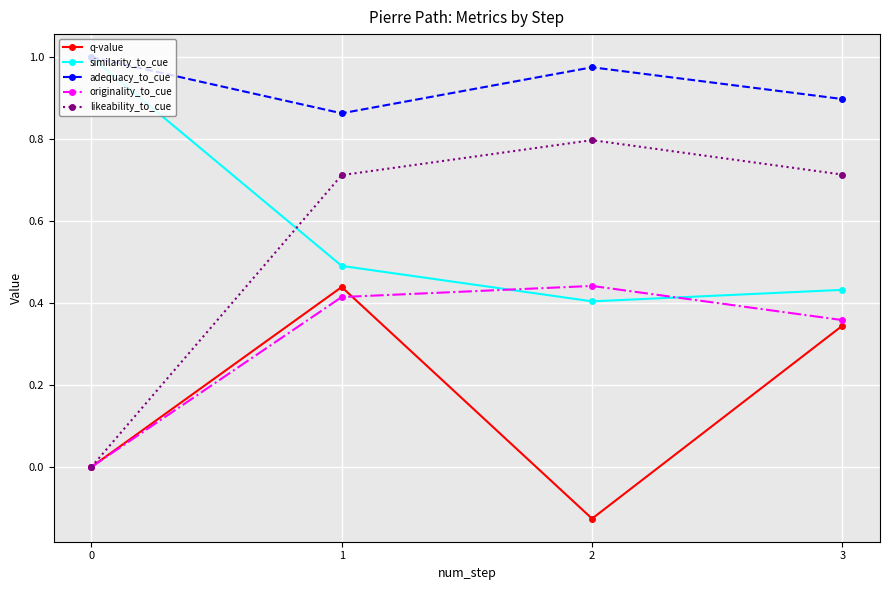

Which series has the widest spread of values?

likeability_to_cue